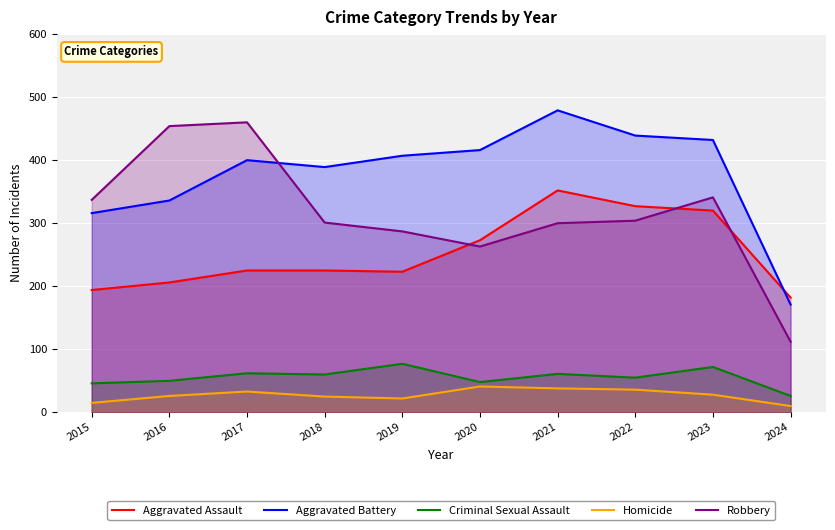

At which category does the chart reach its minimum across all series?

2024